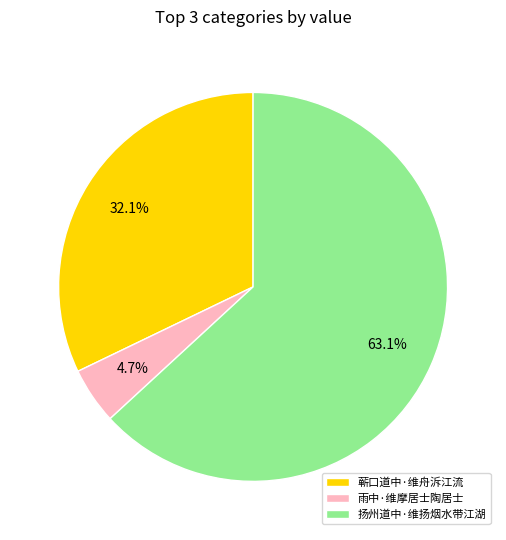

Does 扬州道中·维扬烟水带江湖 account for over 50% of the chart?

Yes